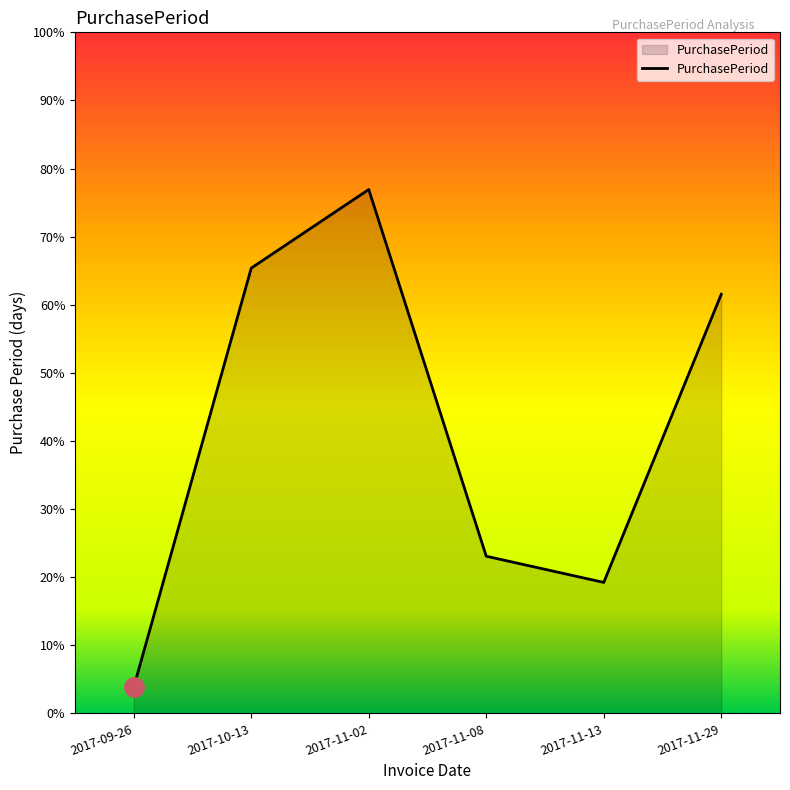

Is it true that the value at 2017-11-29 is 25?

False